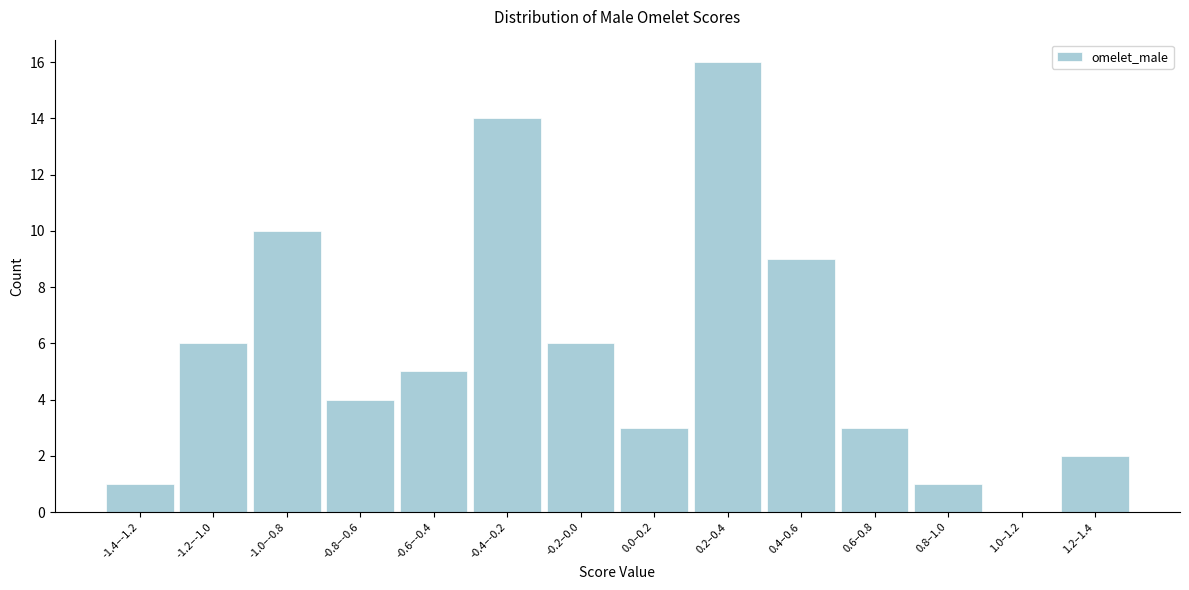

Reading left to right, extract all data points from this chart.

-1.4–-1.2=1	-1.2–-1.0=6	-1.0–-0.8=10	-0.8–-0.6=4	-0.6–-0.4=5	-0.4–-0.2=14	-0.2–0.0=6	0.0–0.2=3	0.2–0.4=16	0.4–0.6=9	0.6–0.8=3	0.8–1.0=1	1.0–1.2=0	1.2–1.4=2